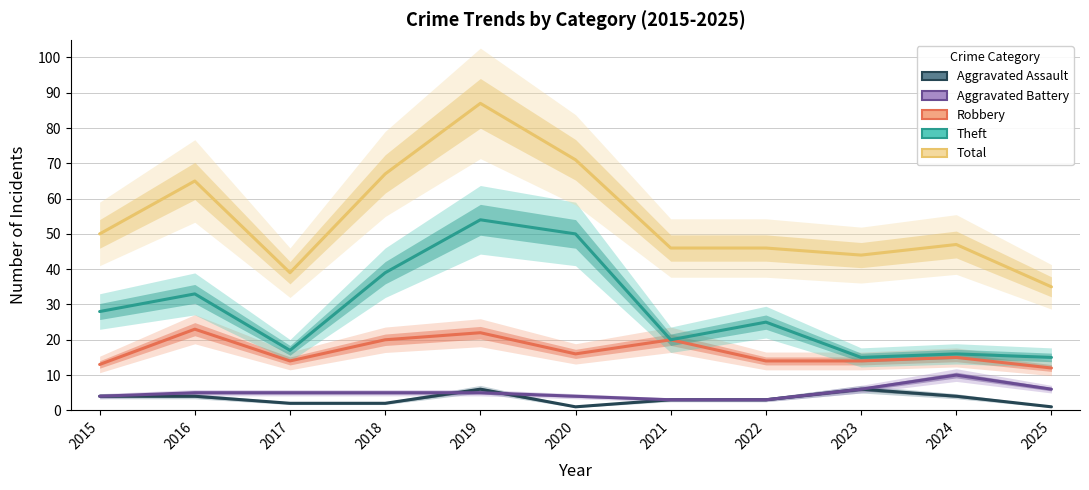

How many values in the Theft series are below 25?

5